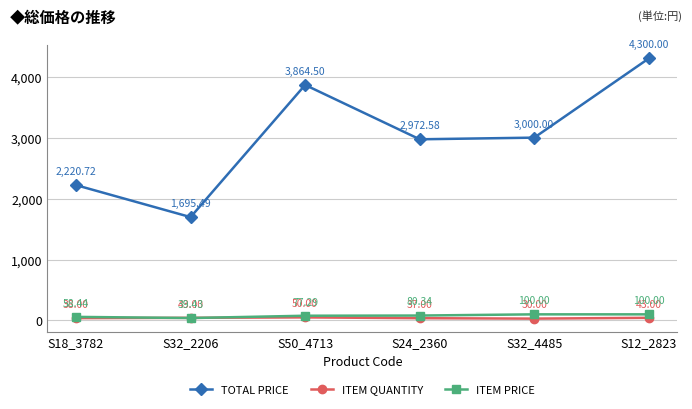

What is the average value of the ITEM PRICE series?

75.9